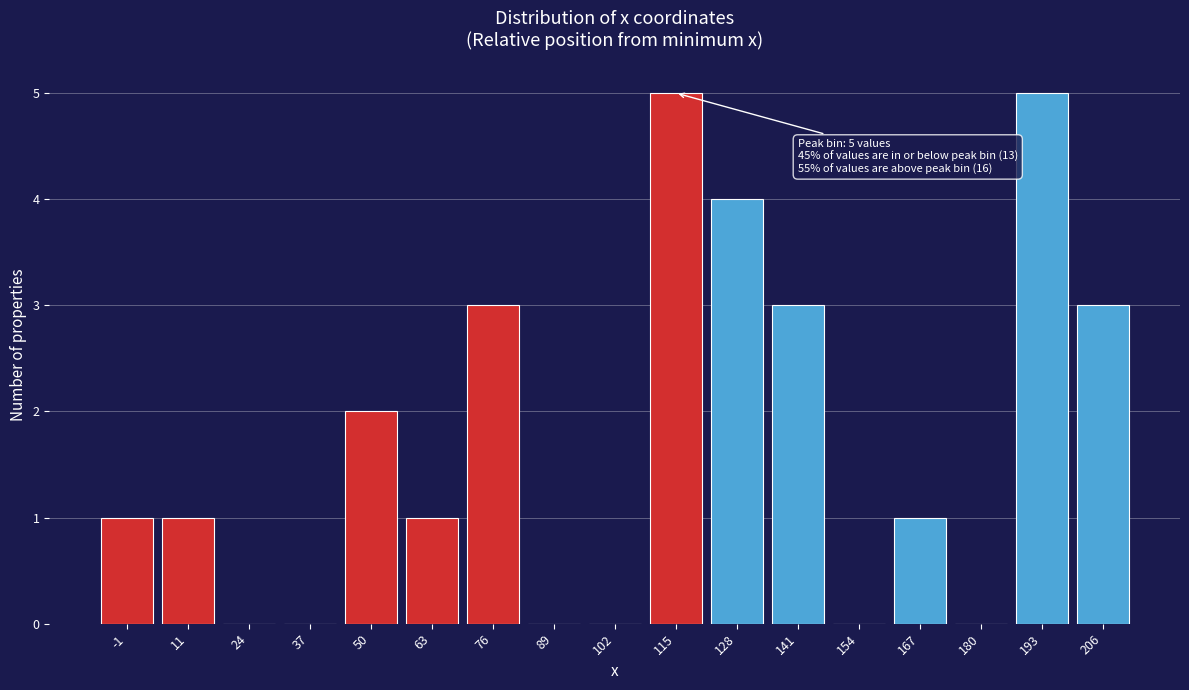

Reading left to right, transcribe all the data shown in this chart.

-1=1	11=1	24=0	37=0	50=2	63=1	76=3	89=0	102=0	115=5	128=4	141=3	154=0	167=1	180=0	193=5	206=3